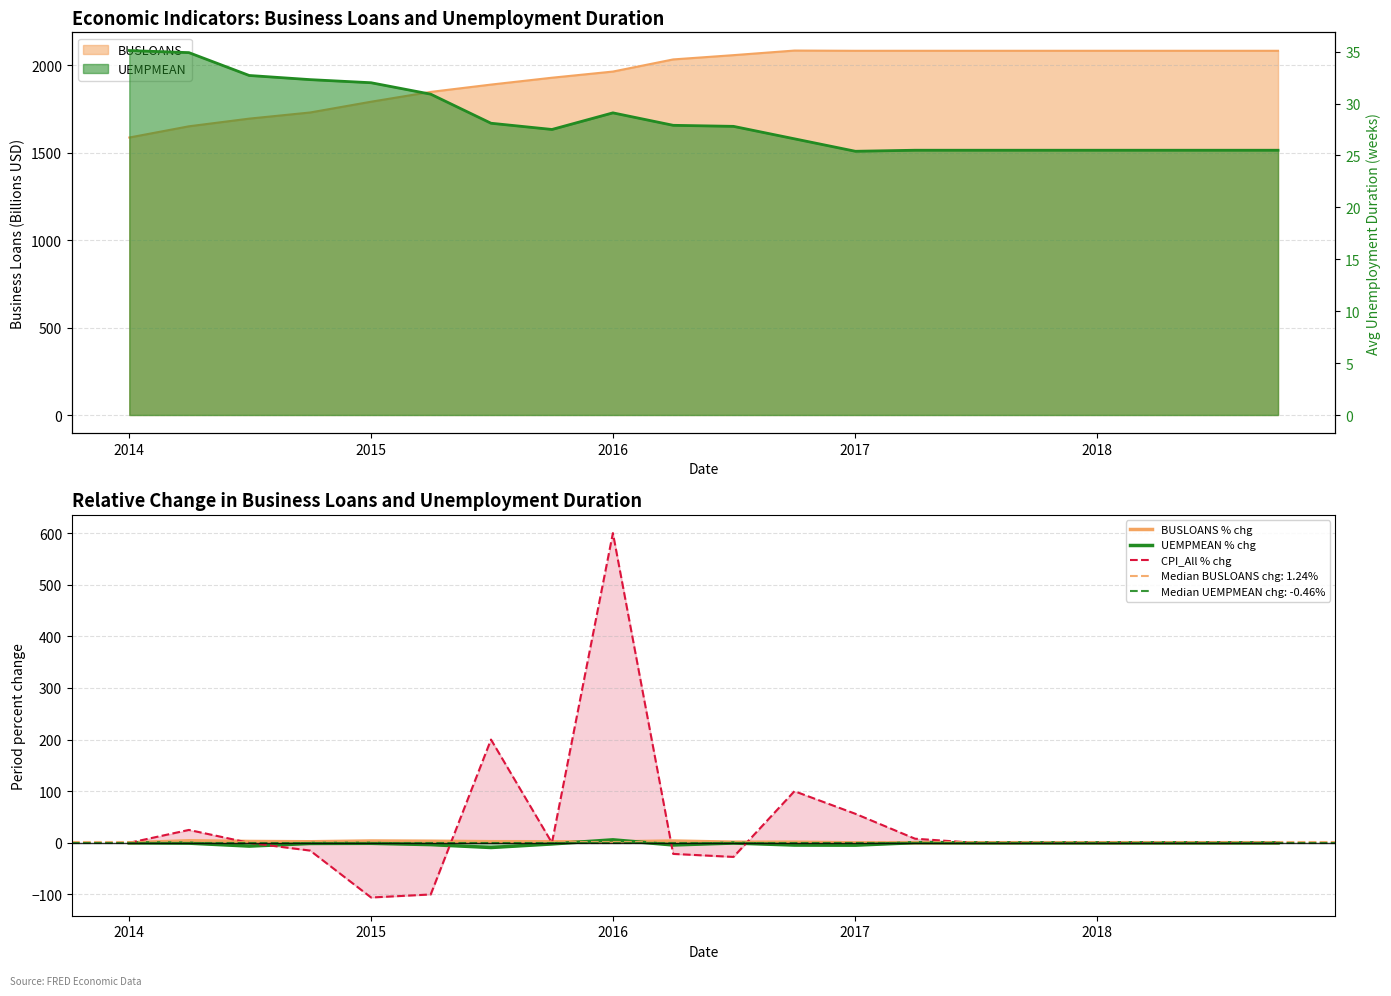

True or false: BUSLOANS % chg has a value of -0.0 at 2017.

False